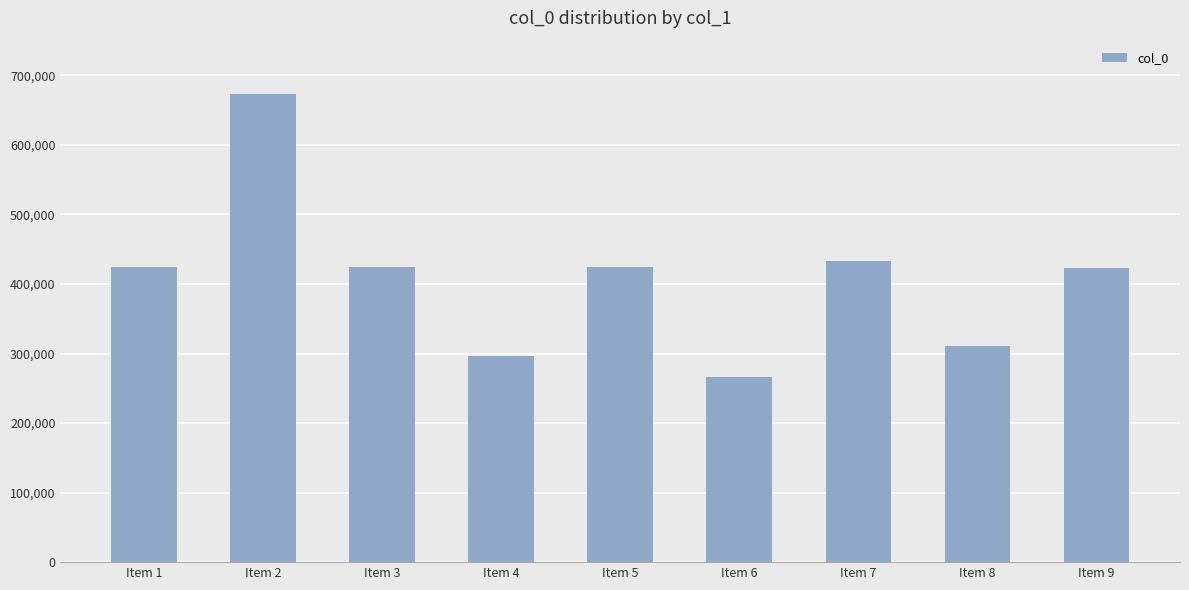

Which label corresponds to the largest value in the chart?

Item 2